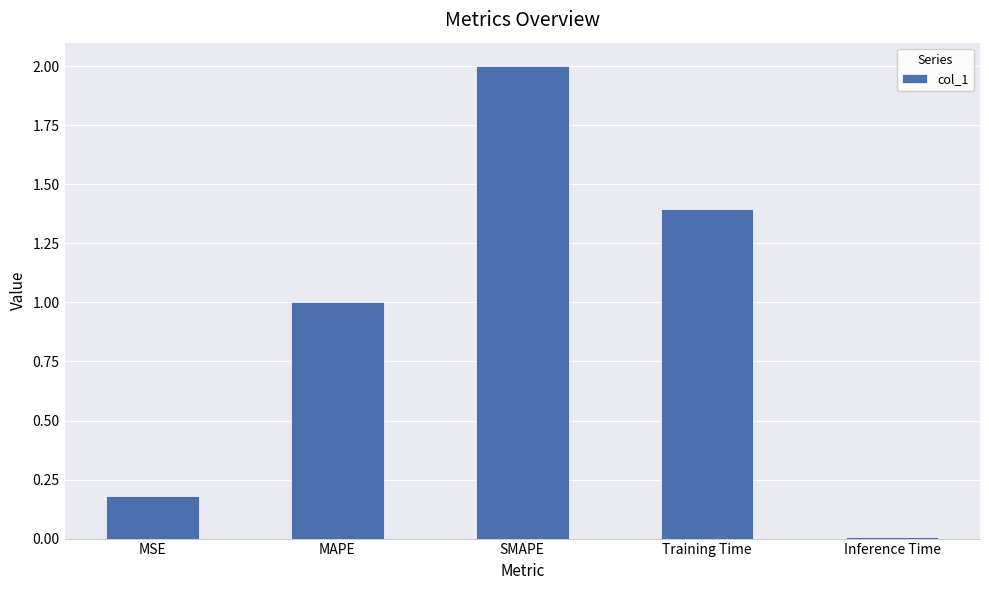

Approximately how many times larger is the value at MAPE compared to SMAPE?

0.5